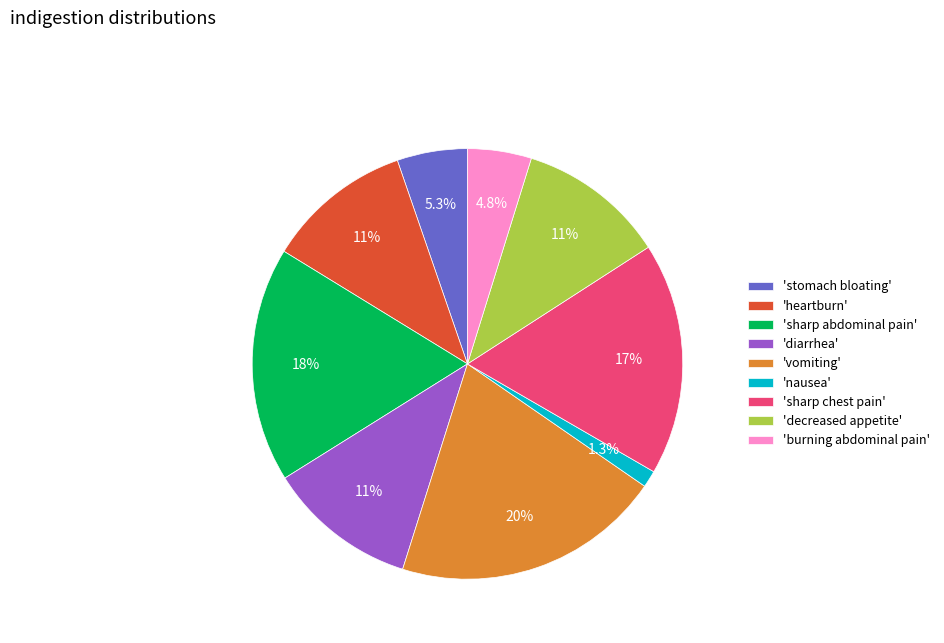

Which slice is the largest?

'vomiting'